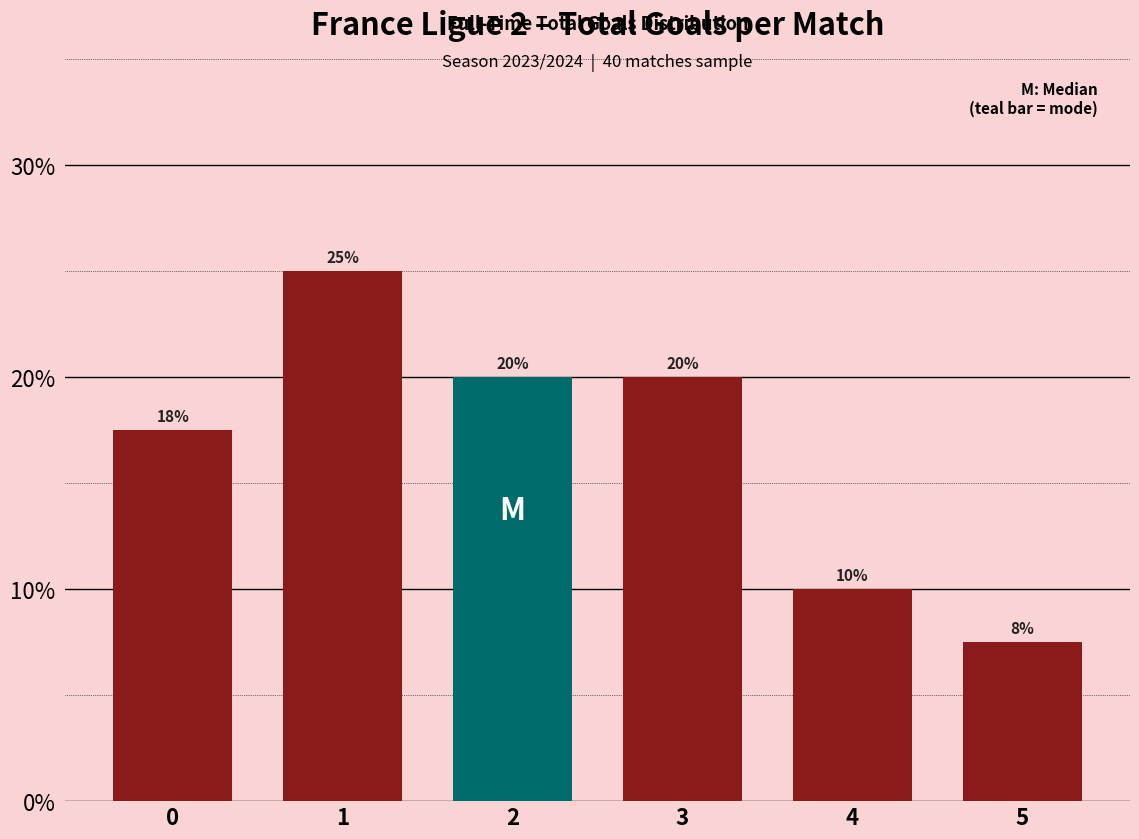

What is the ratio of the value at 4 to the value at 2?

0.5